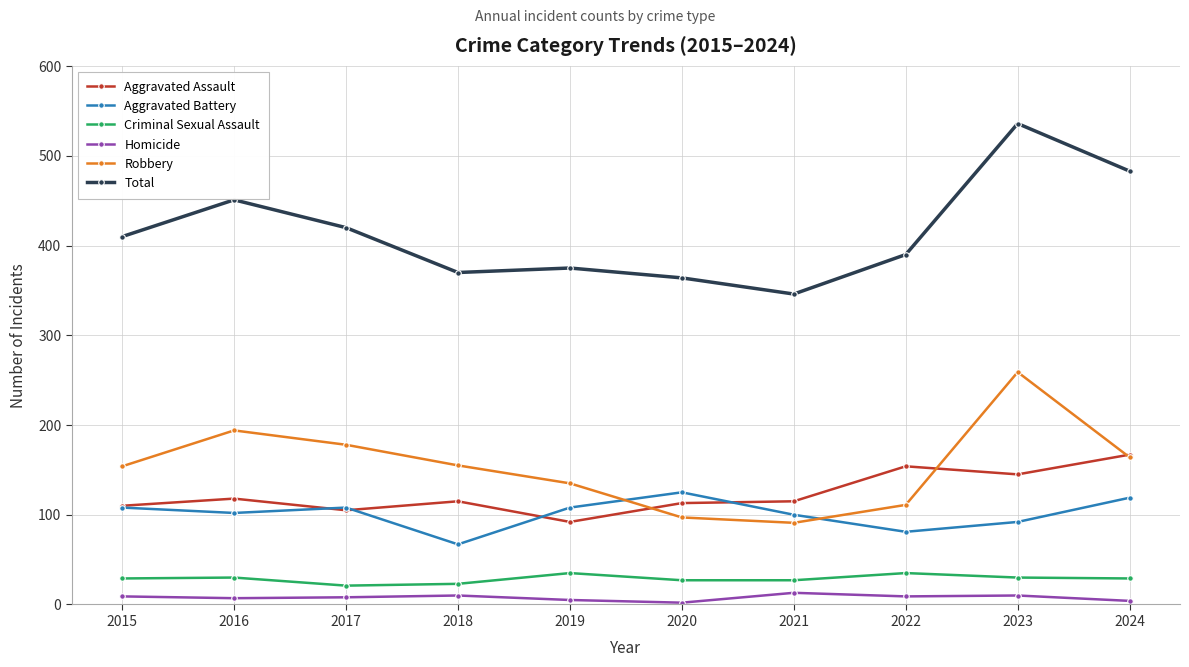

At which label does Robbery first exceed 155?

2016